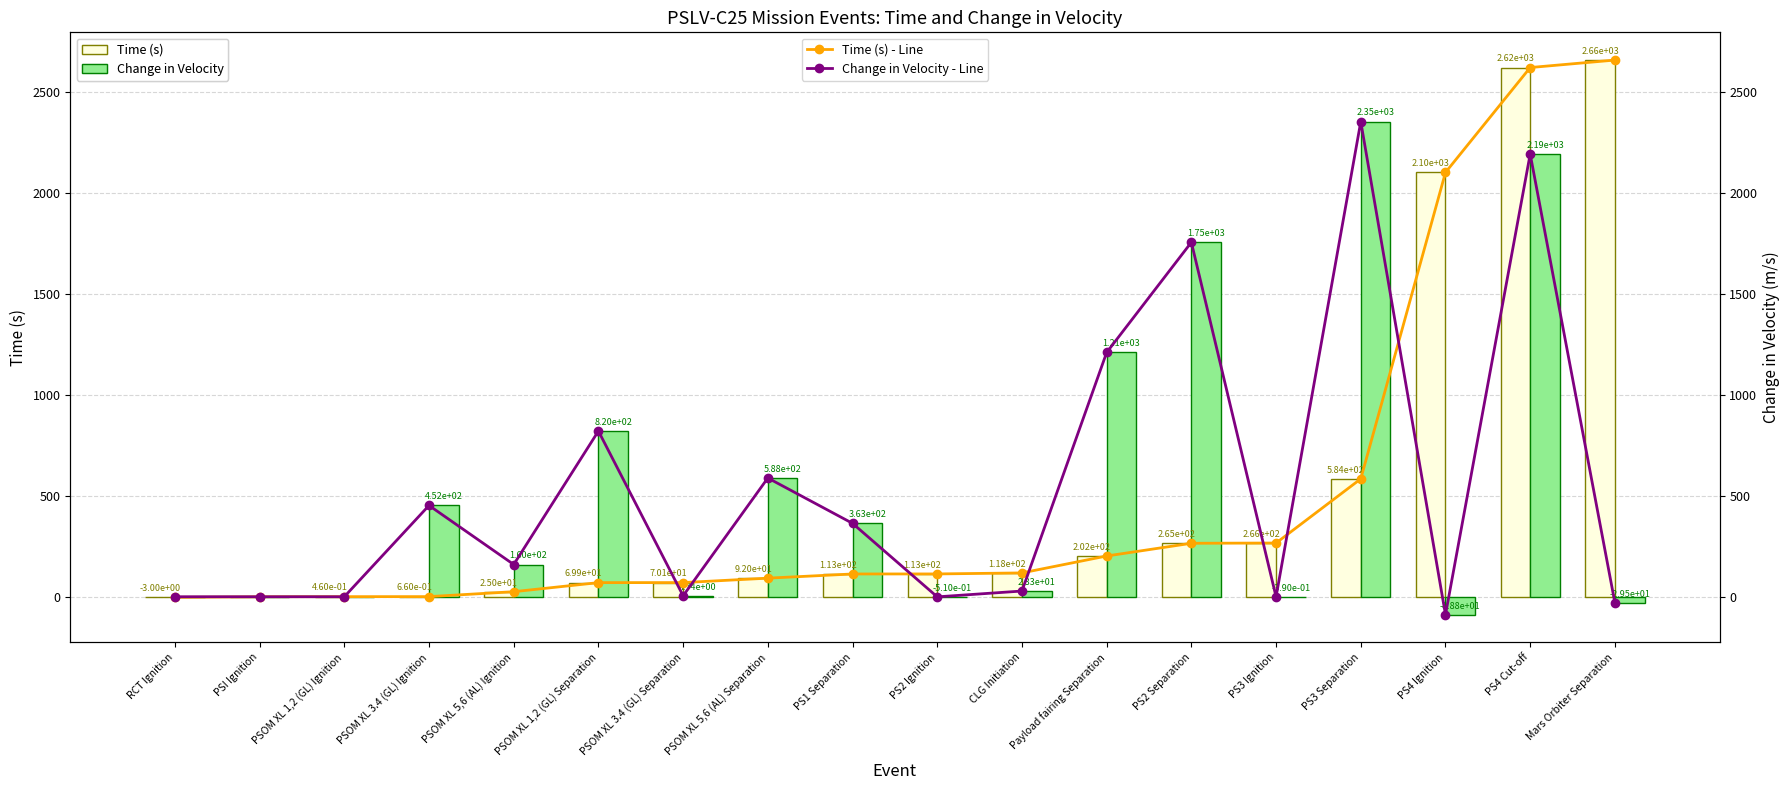

Between PS2 Ignition and PS4 Ignition, which series saw the biggest shift?

Time (s)